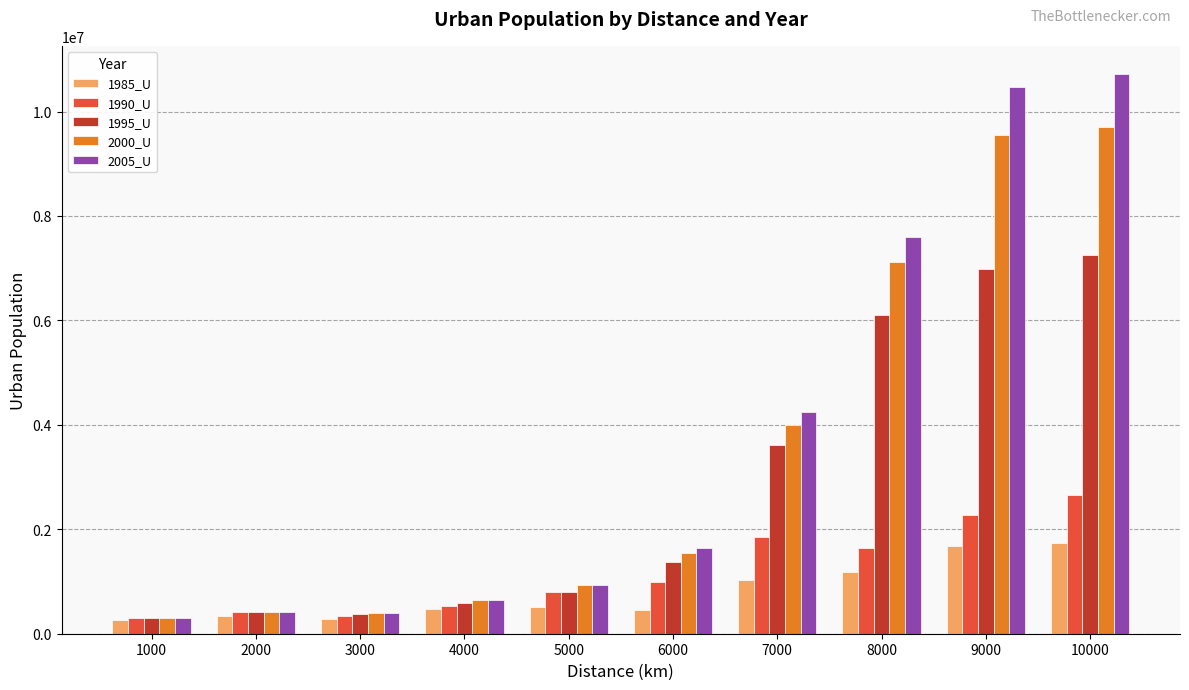

List the series in order of their peak value, highest first.

2005_U, 2000_U, 1995_U, 1990_U, 1985_U